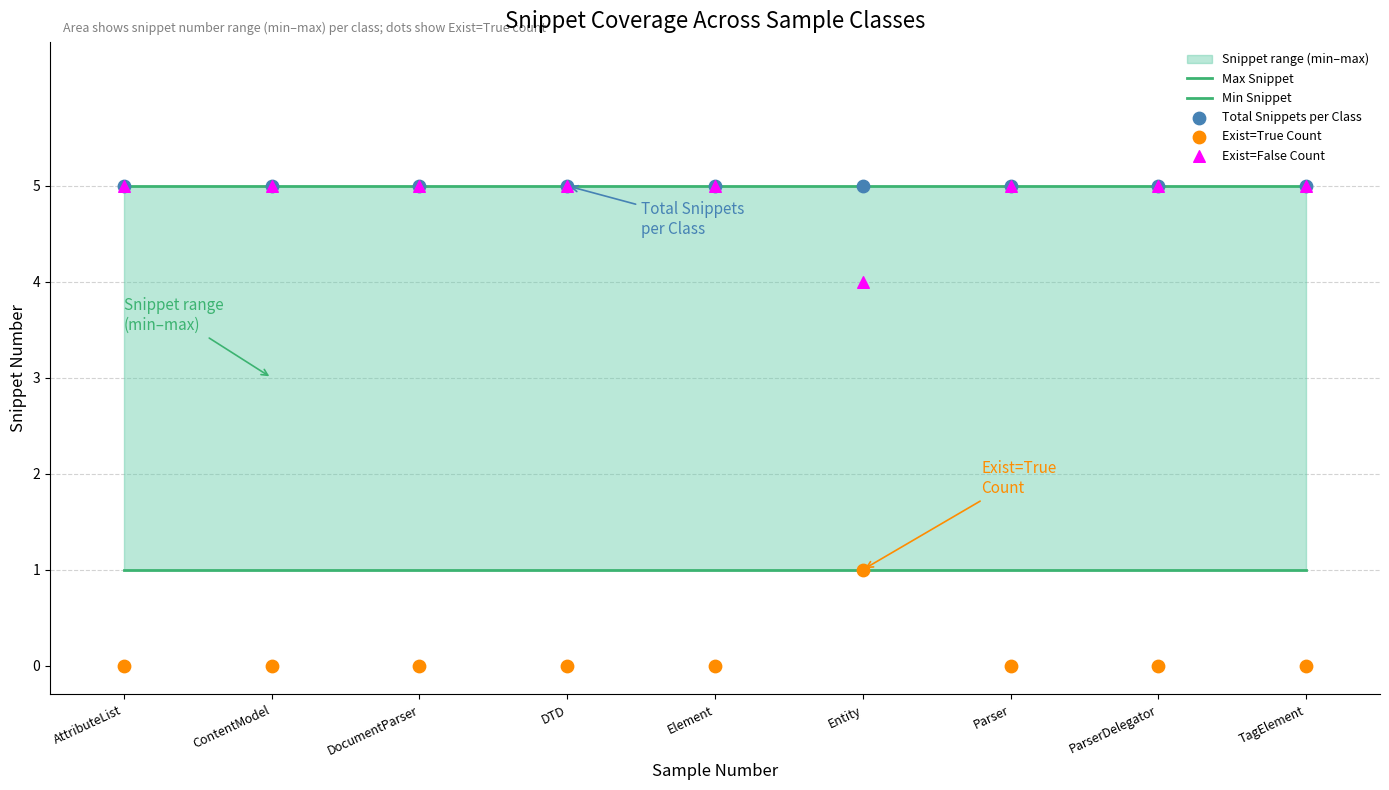

Which series reaches the minimum Y coordinate?

Exist=True Count